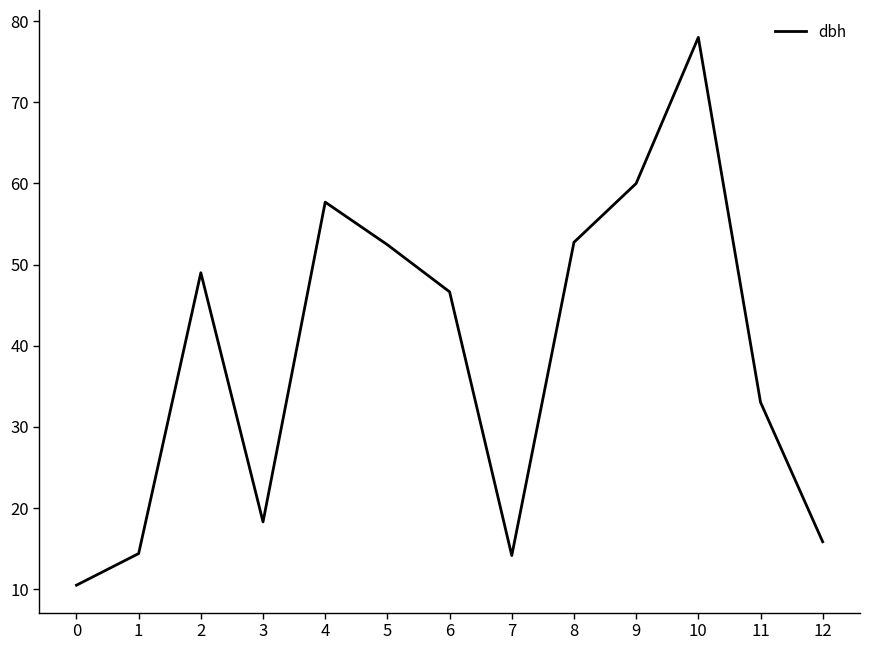

Count the number of categories in the chart.

13